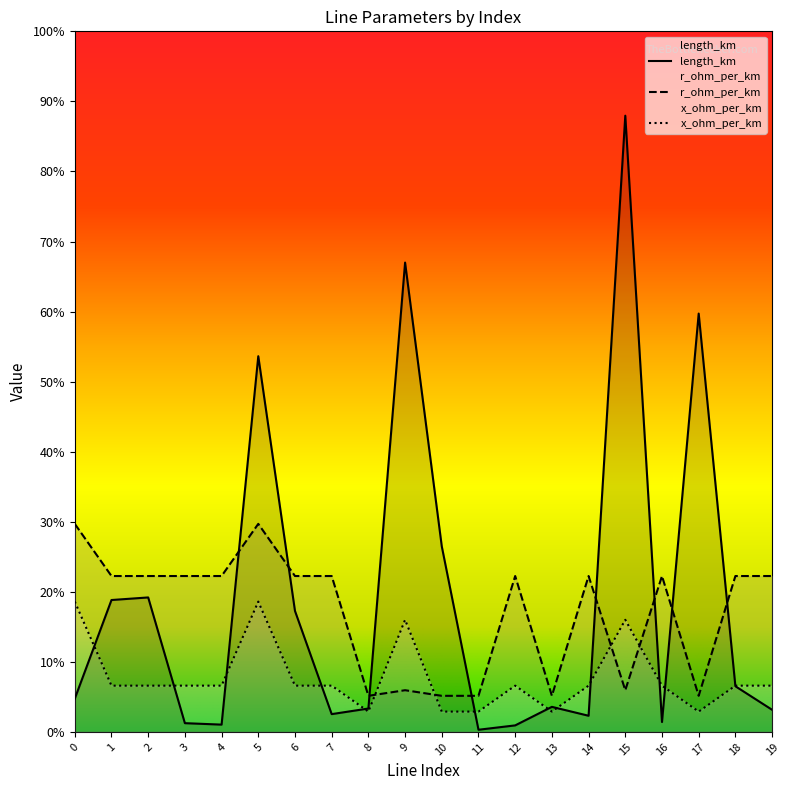

Reading right to left, what are all the values shown in this chart?

length_km: 0.1	0.1	1.2	0.0	1.8	0.0	0.1	0.0	0.0	0.5	1.3	0.1	0.1	0.3	1.1	0.0	0.0	0.4	0.4	0.1
r_ohm_per_km: 0.4	0.4	0.1	0.4	0.1	0.4	0.1	0.4	0.1	0.1	0.1	0.1	0.4	0.4	0.6	0.4	0.4	0.4	0.4	0.6
x_ohm_per_km: 0.1	0.1	0.1	0.1	0.3	0.1	0.1	0.1	0.1	0.1	0.3	0.1	0.1	0.1	0.4	0.1	0.1	0.1	0.1	0.4